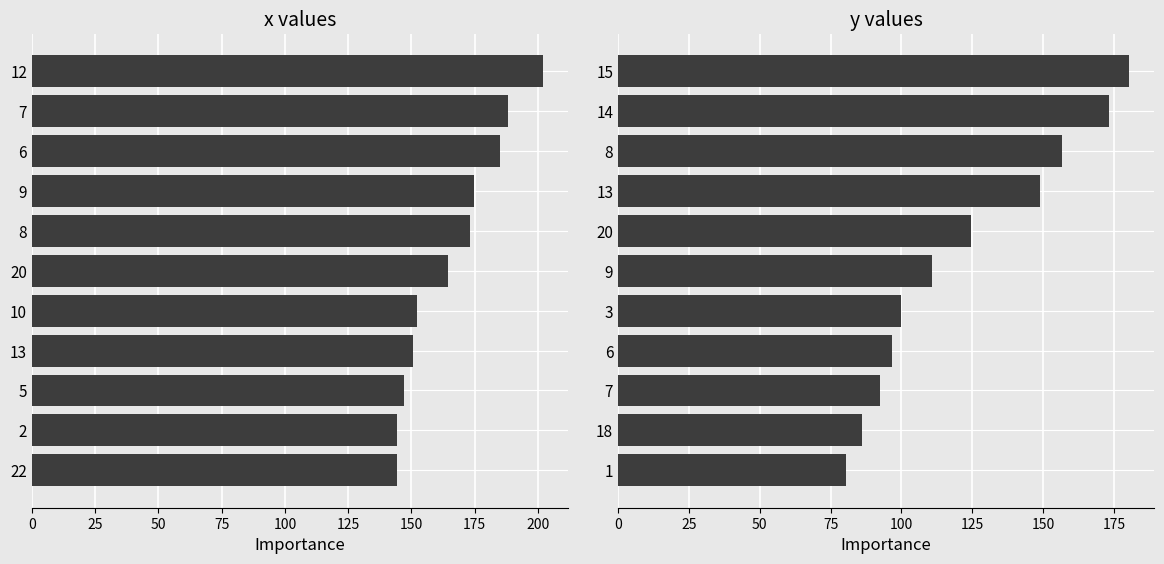

How many data points in x are above 164?

6